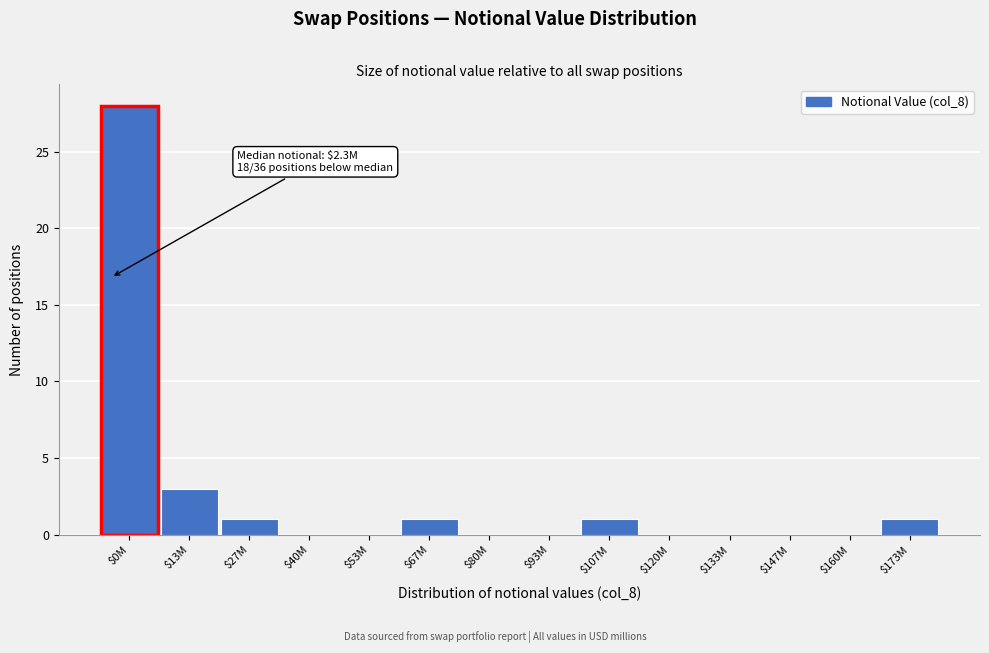

What is the sum of all values?

35